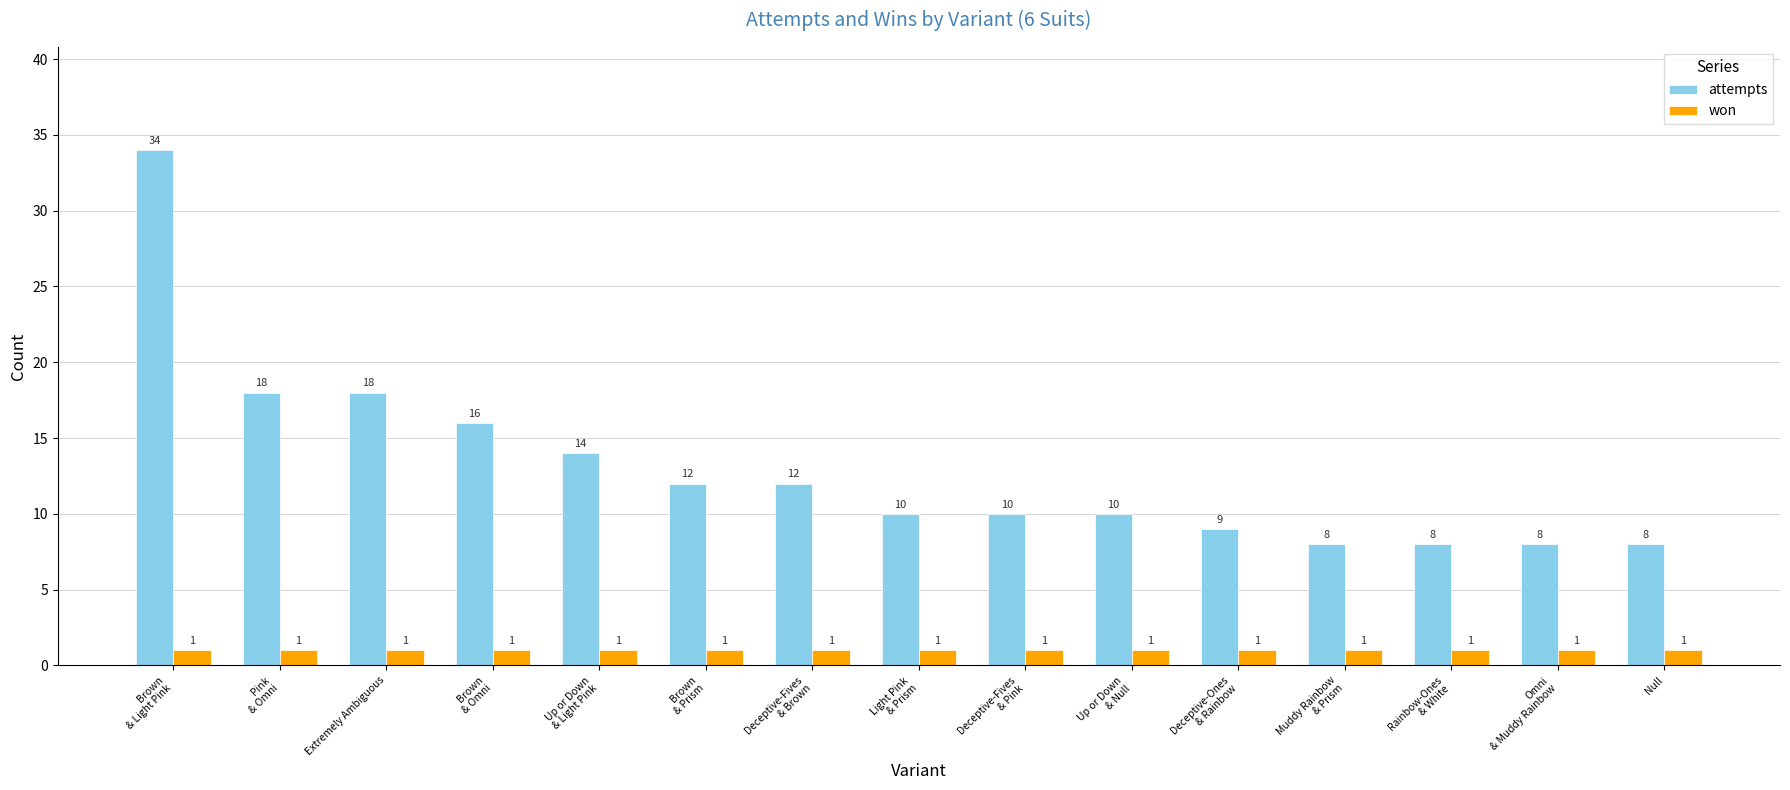

What is the label of the 9th bar from the right?

Deceptive-Fives
& Brown